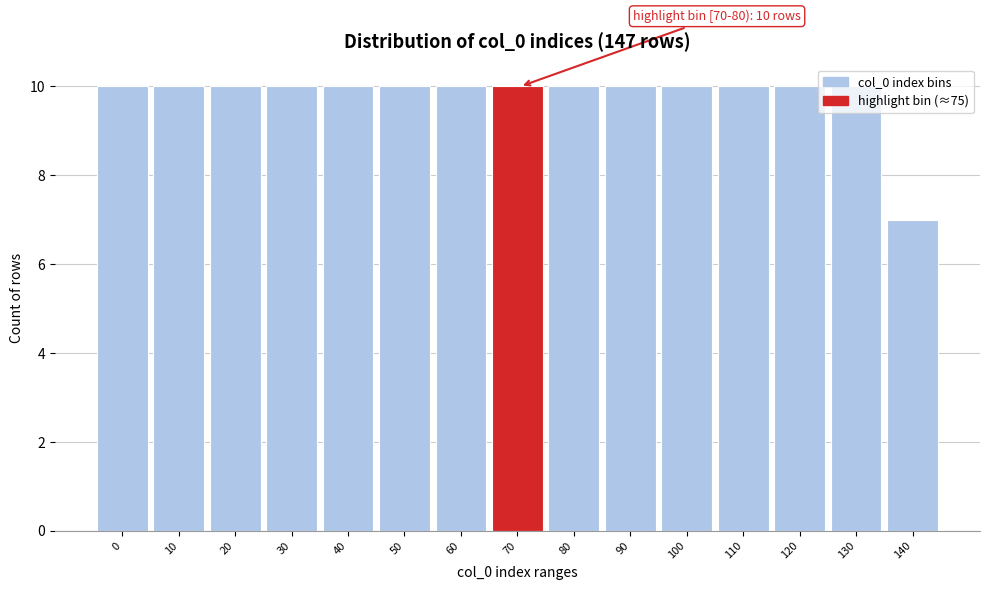

The value at 90 is 10. True or false?

True